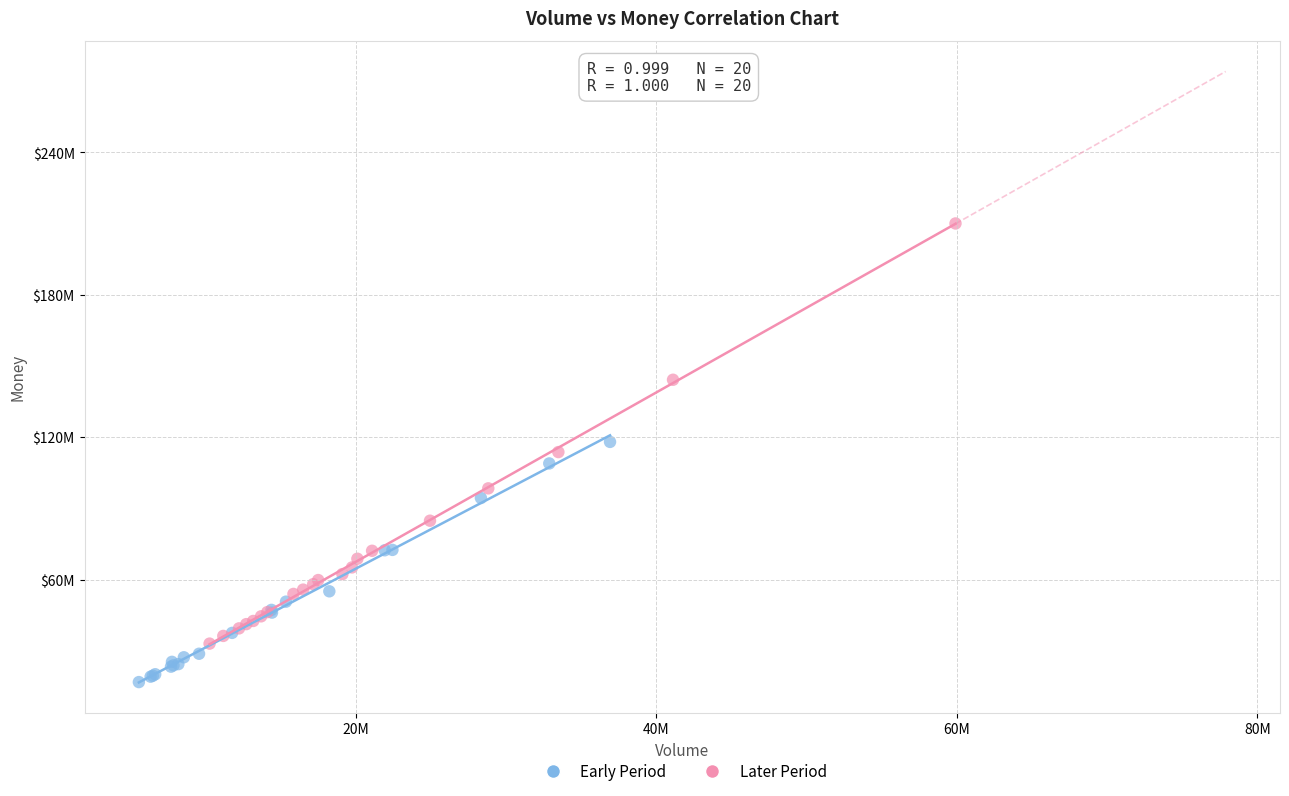

What are all the series names shown in the legend?

Early Period, Later Period